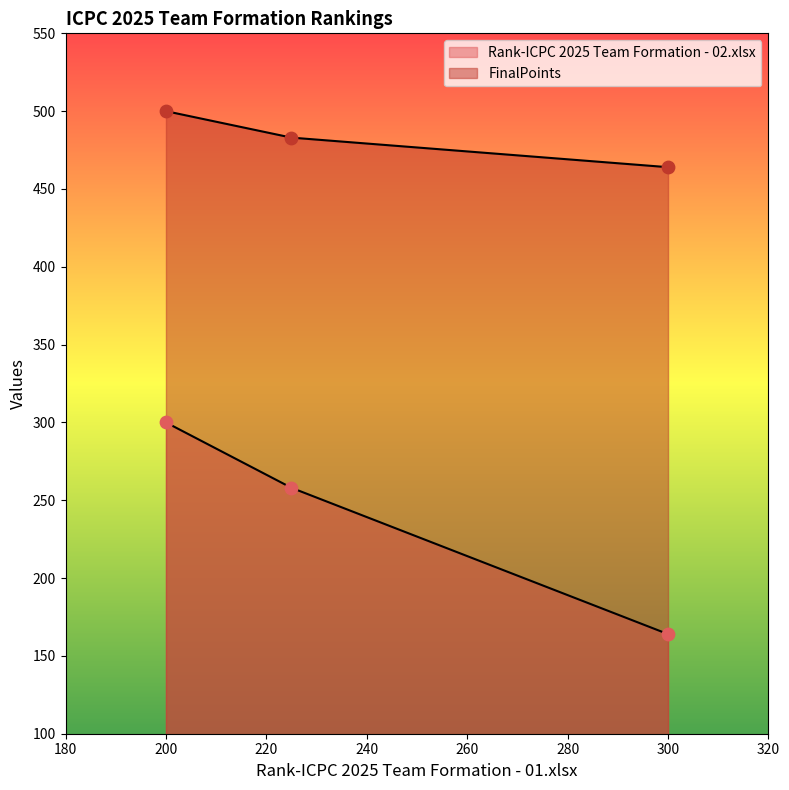

Which series has the largest total across all categories?

FinalPoints